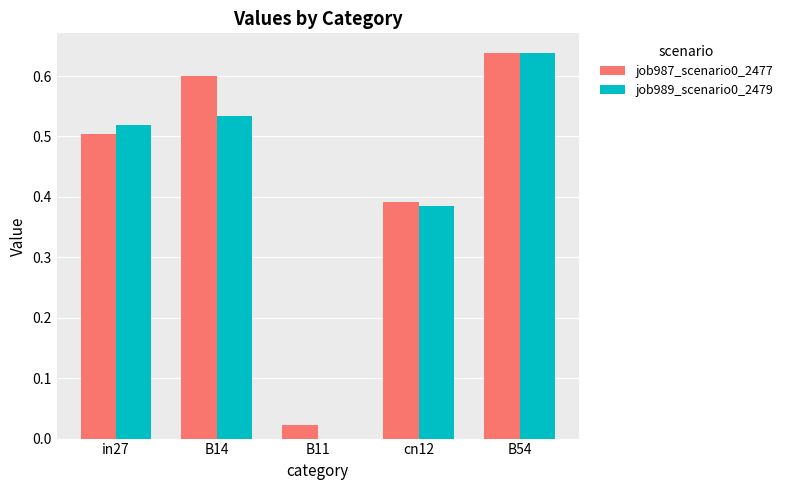

At which category does the chart reach its peak across all series?

B54